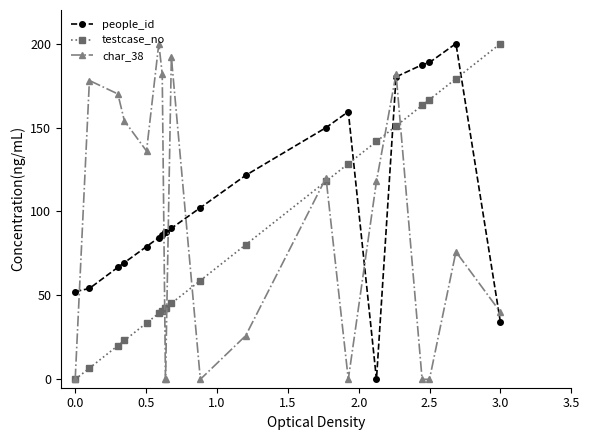

Does the chart have visible grid lines?

No